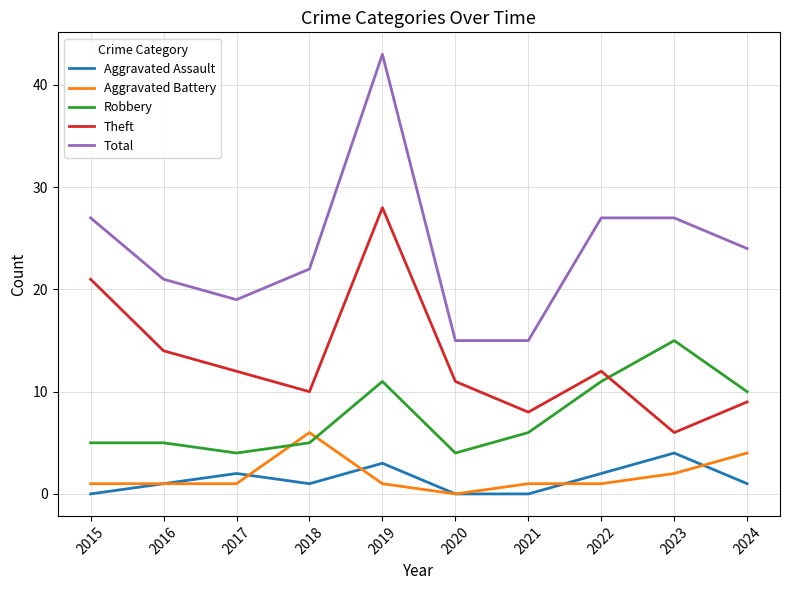

Which series has the largest range (max minus min)?

Total